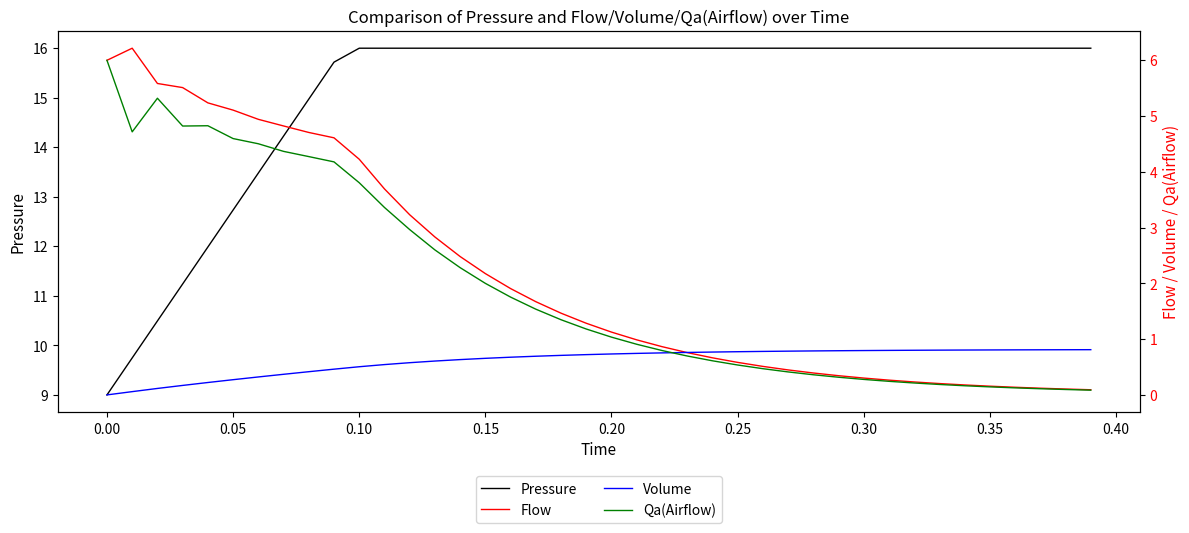

What is the lowest value of the Pressure series?

9.0